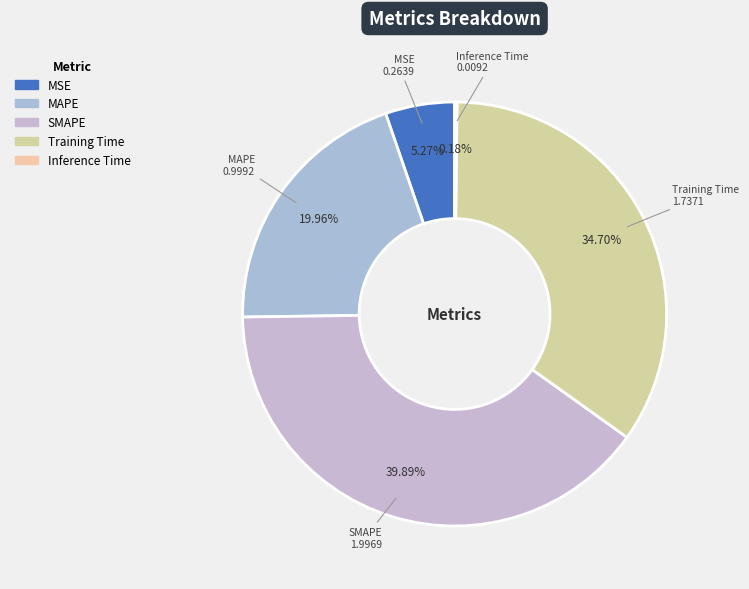

To the nearest percent, what portion does Training Time represent?

35%